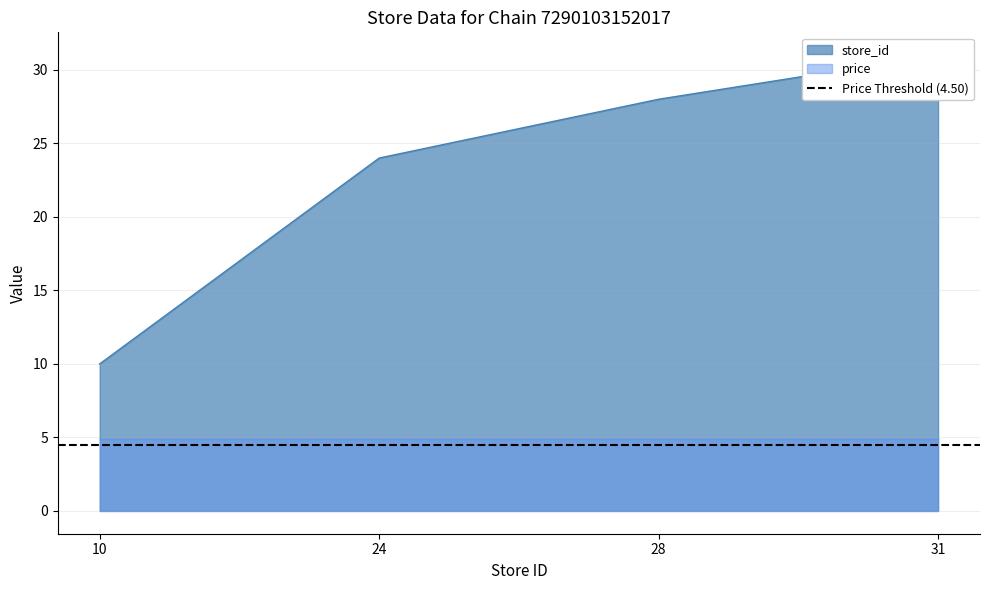

How many lines are shown in the chart?

1